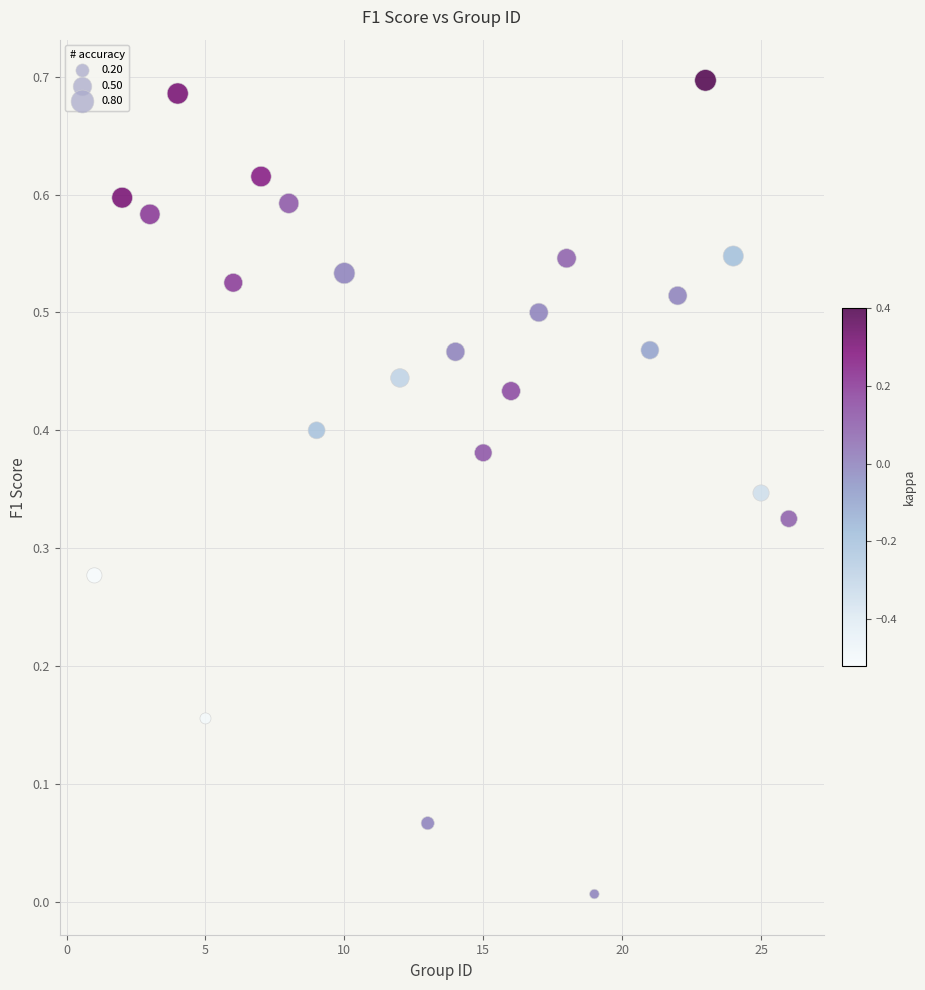

What is the range of X values (max minus min)?

25.0